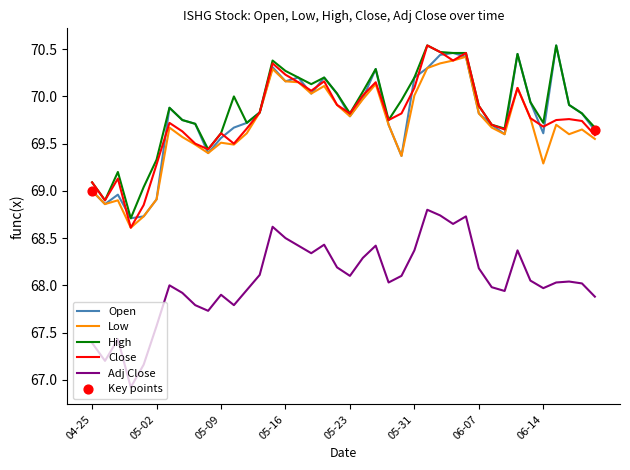

Which series has the largest total across all categories?

High